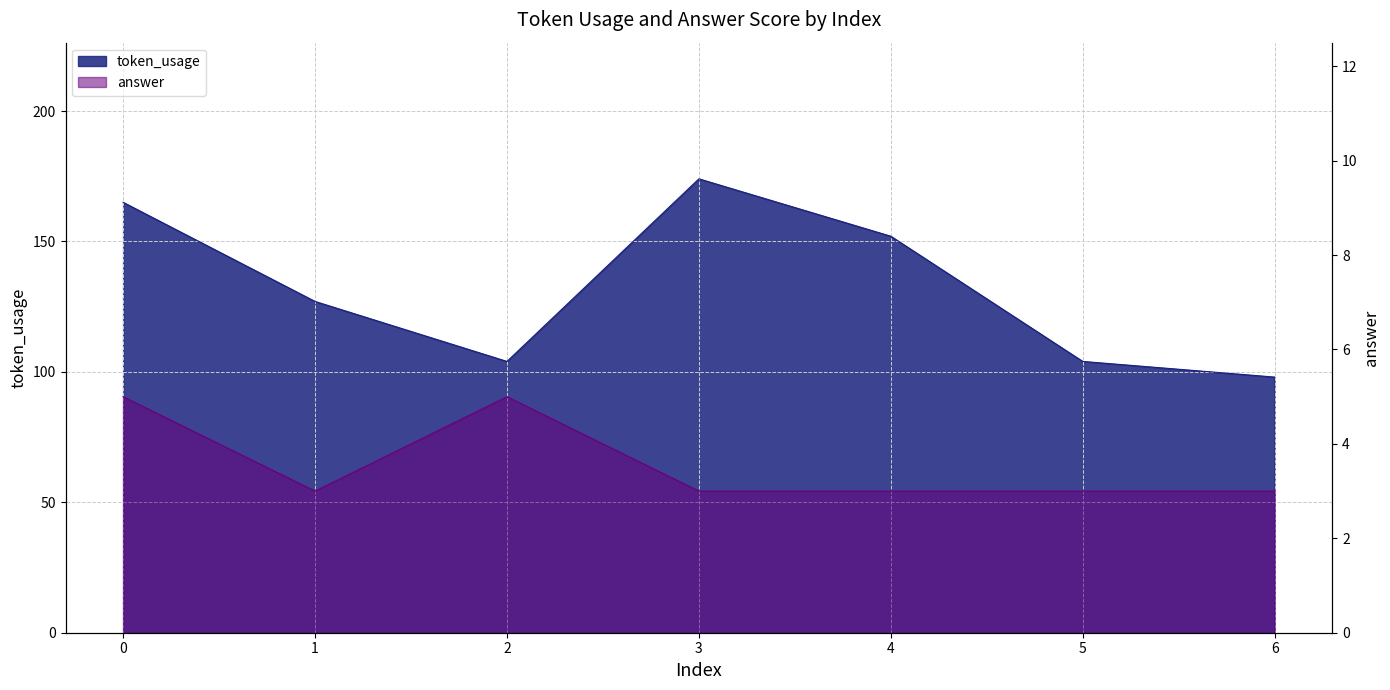

How many lines are shown in the chart?

2